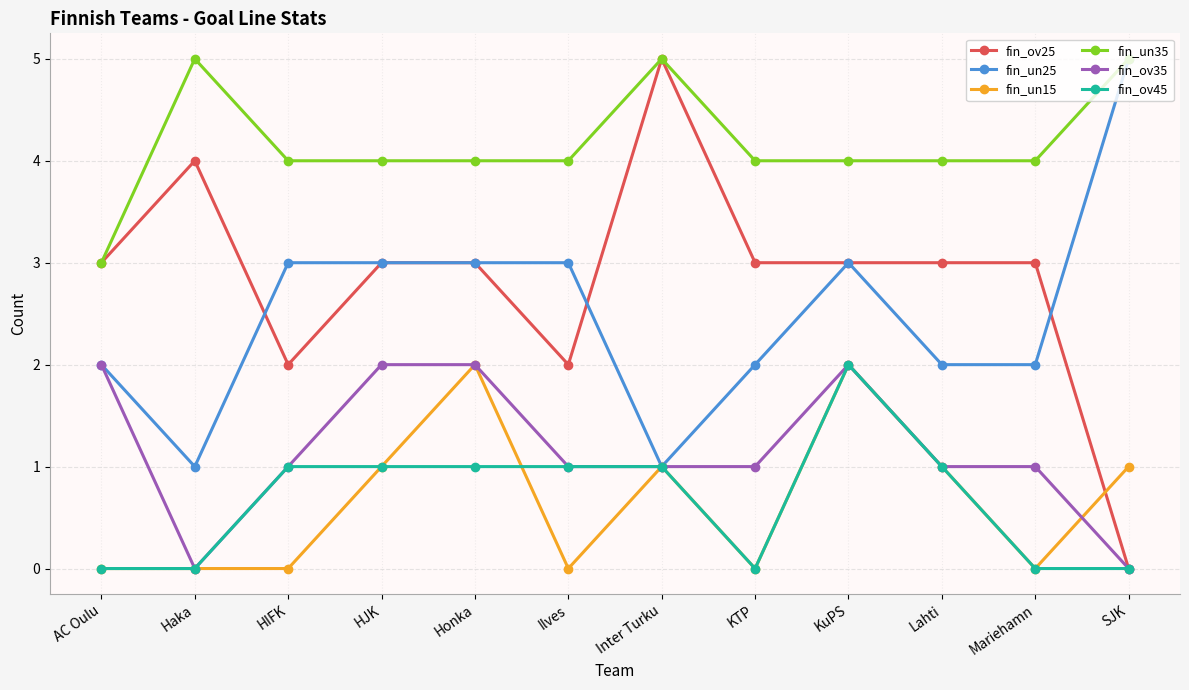

Does the chart have visible grid lines?

Yes